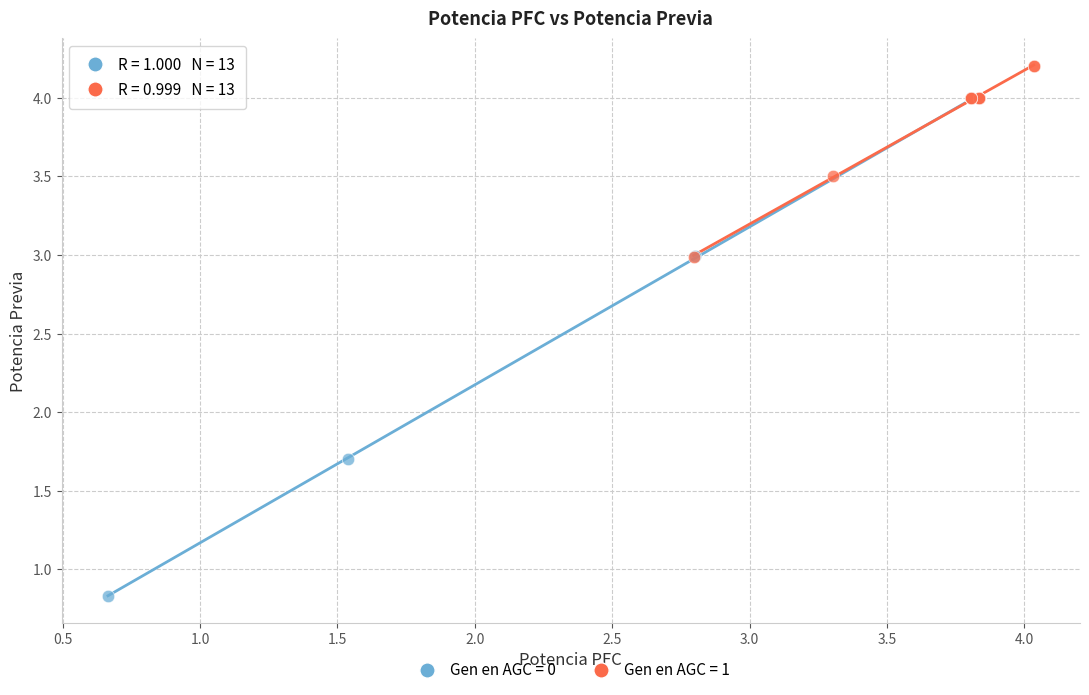

Which series reaches the minimum Y coordinate?

Gen en AGC = 0